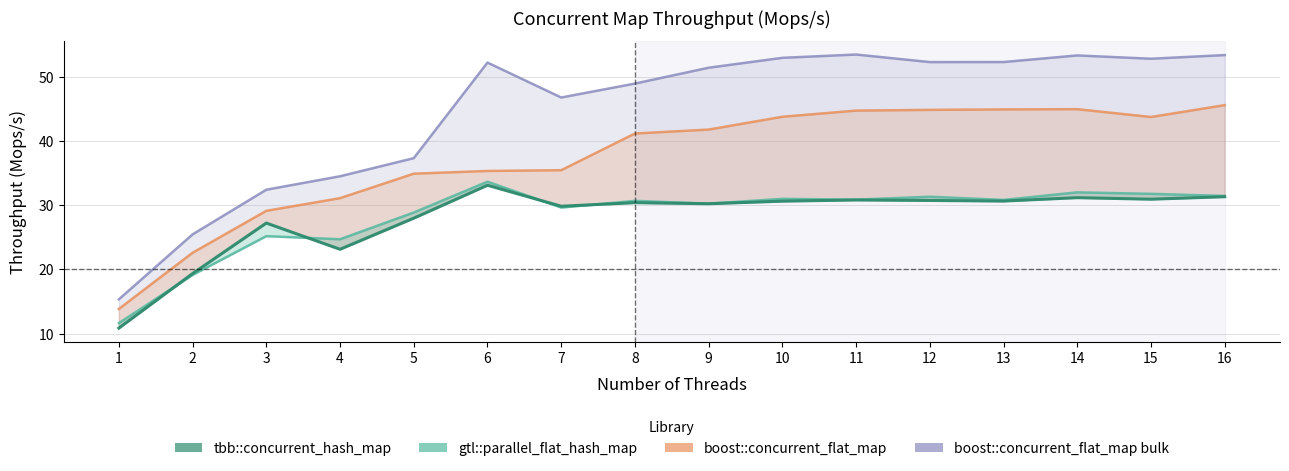

Between 2 and 3, which is larger?

3